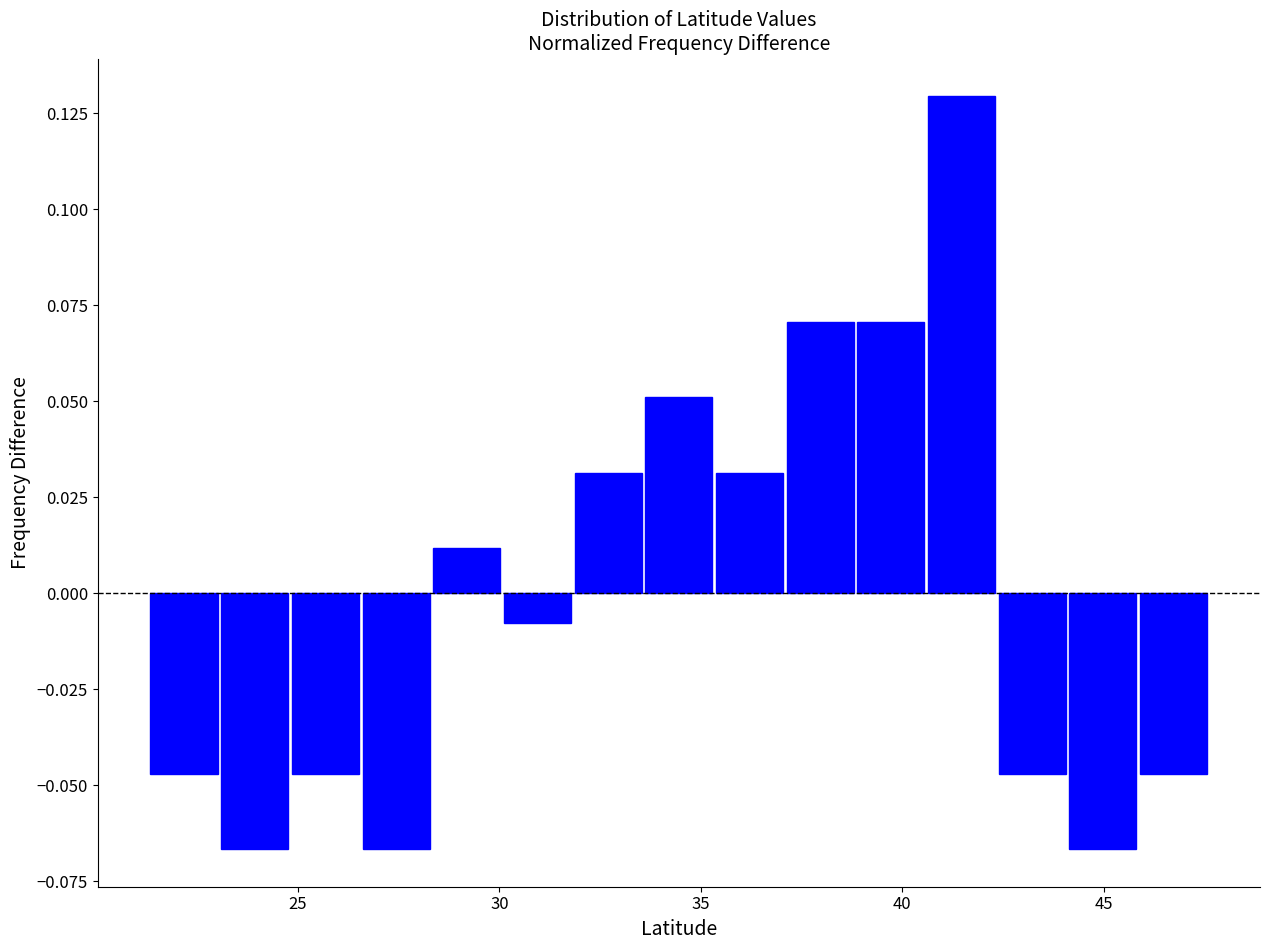

Read against the x-axis, roughly where is the centre of the tallest bar?

41.5